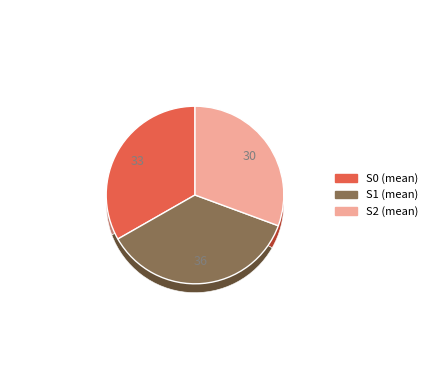

Do S1 and S0 together represent more than half of the pie?

Yes